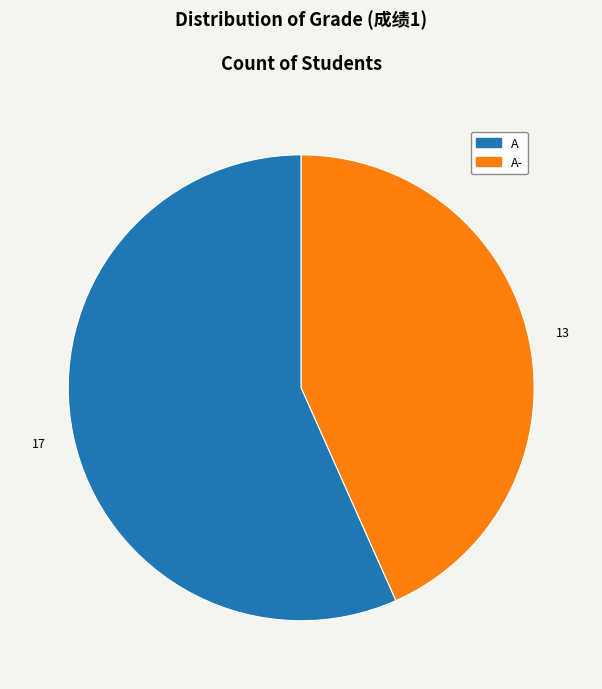

Does any single category account for the majority?

Yes